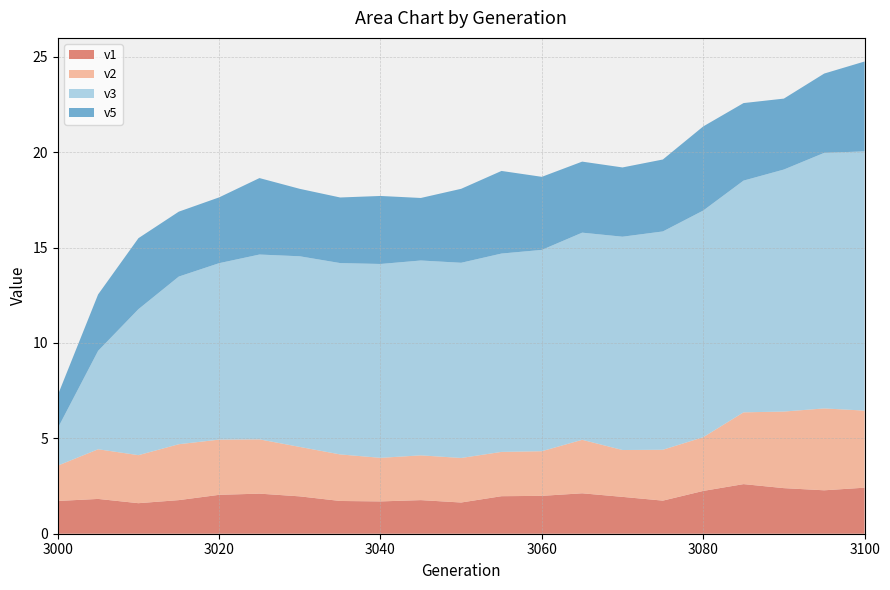

What is the lowest value of the v1 series?

1.6